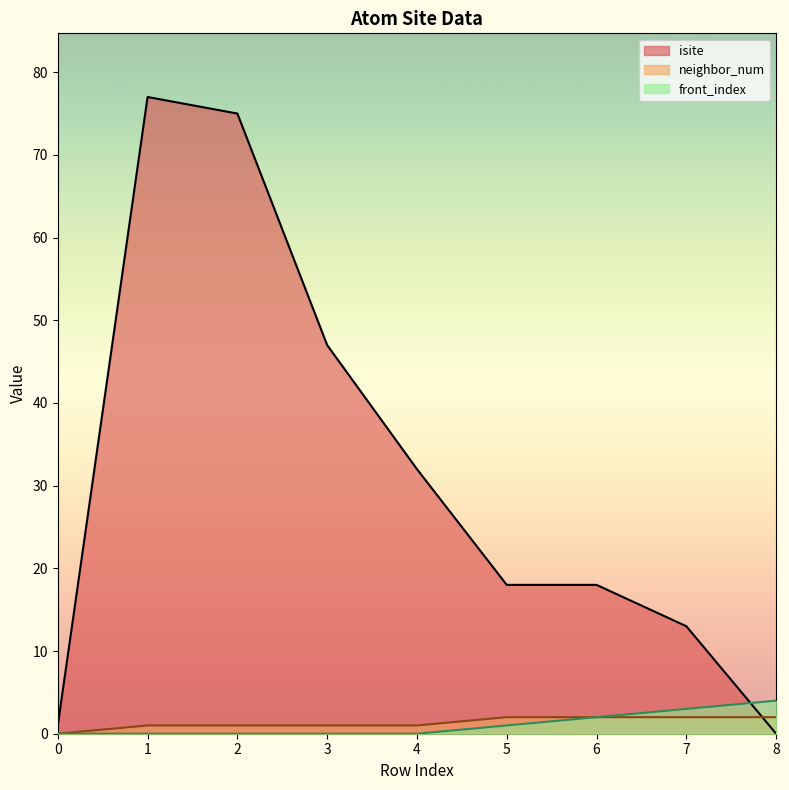

List the labels in order of isite value, largest first.

1, 2, 3, 4, 5, 6, 7, 0, 8